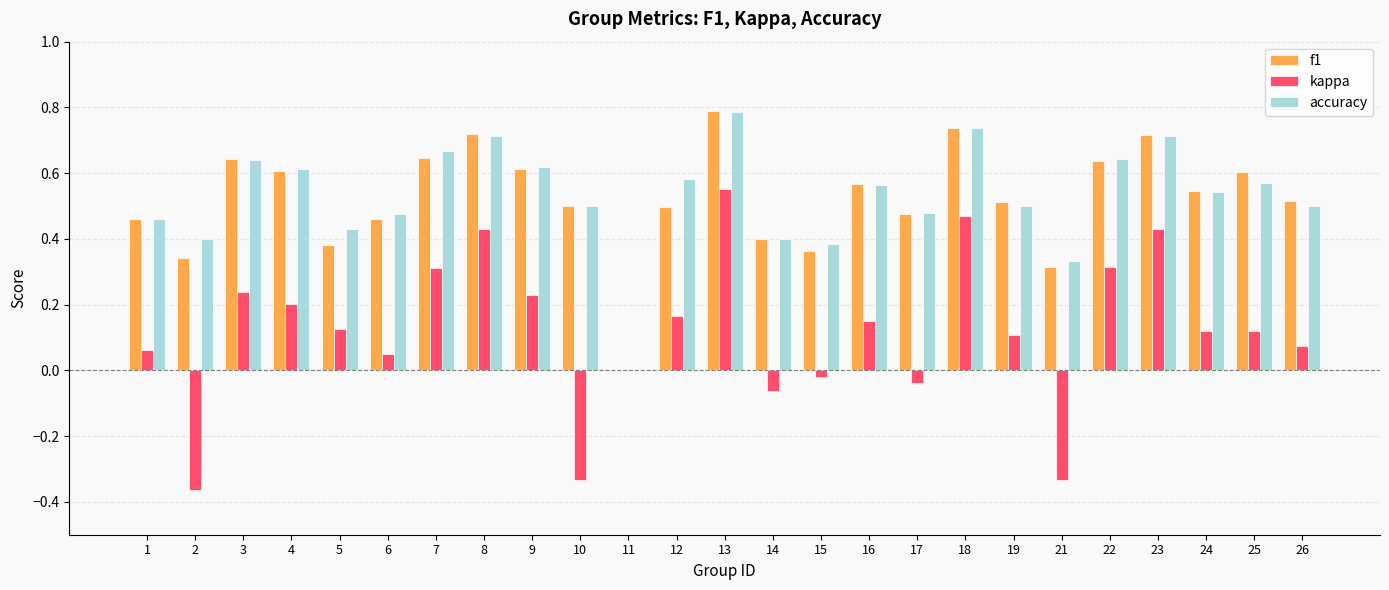

True or false: accuracy has a value of 0.7 at 23.

True